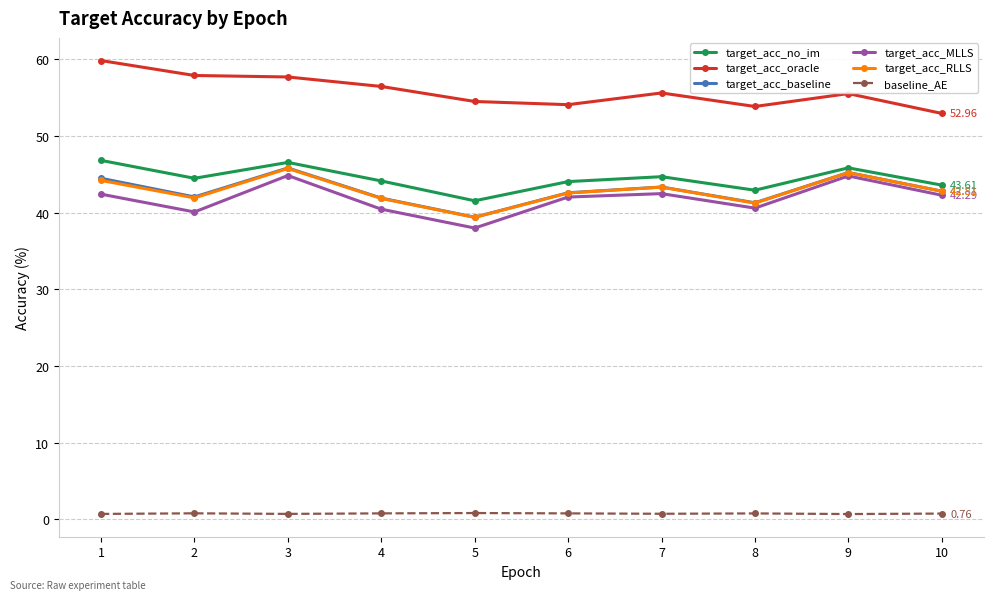

Count the number of data series in this chart.

6